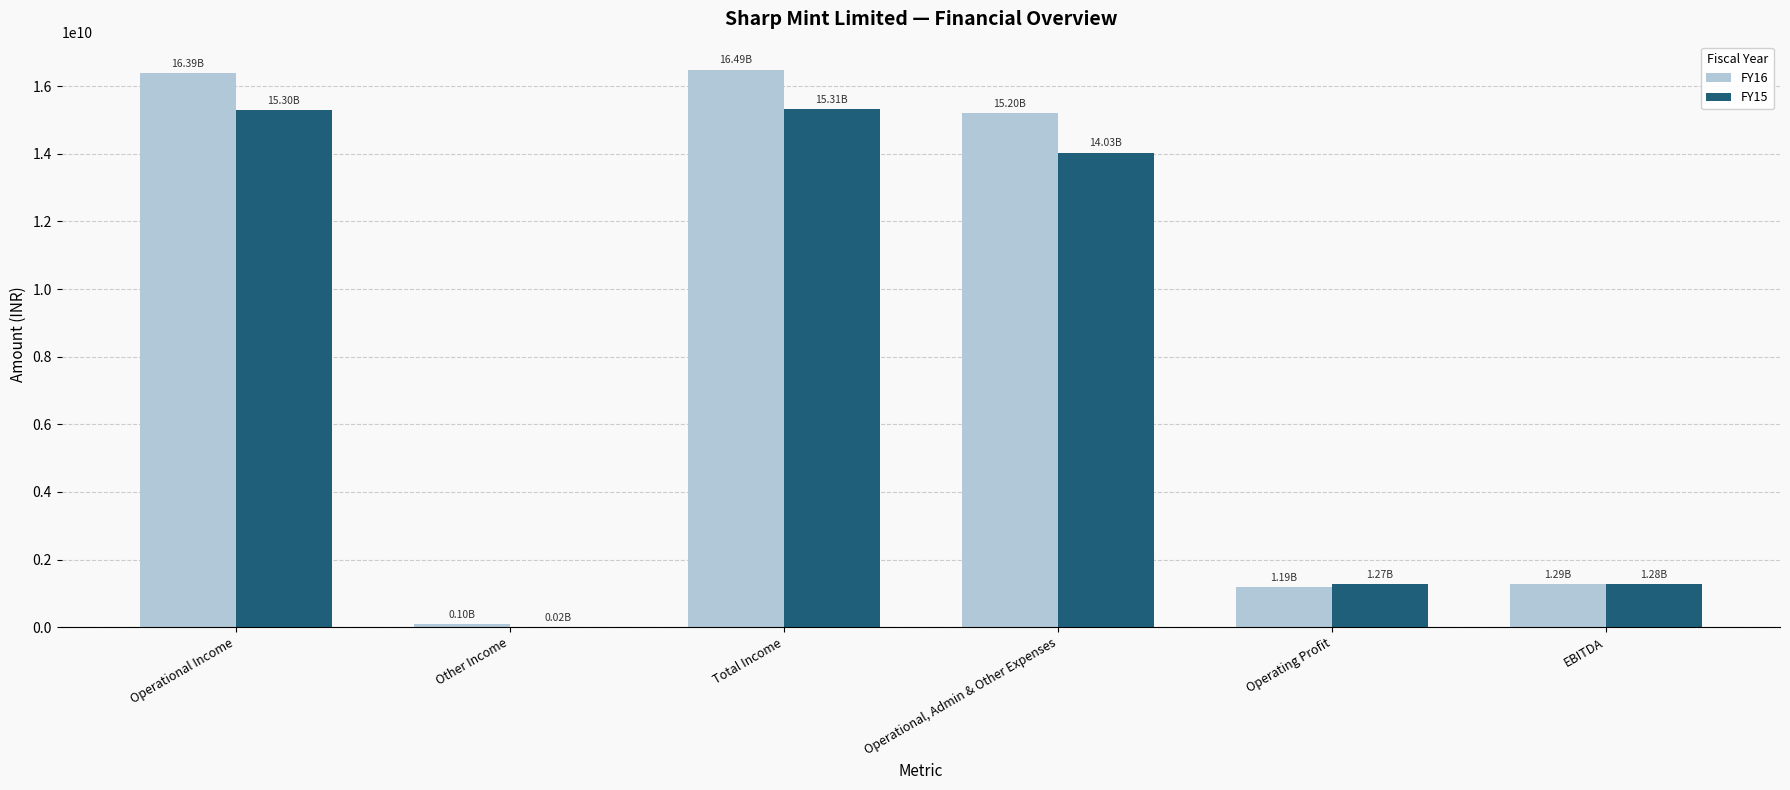

The FY16 series shows 1287404200.6 at EBITDA. True or false?

True